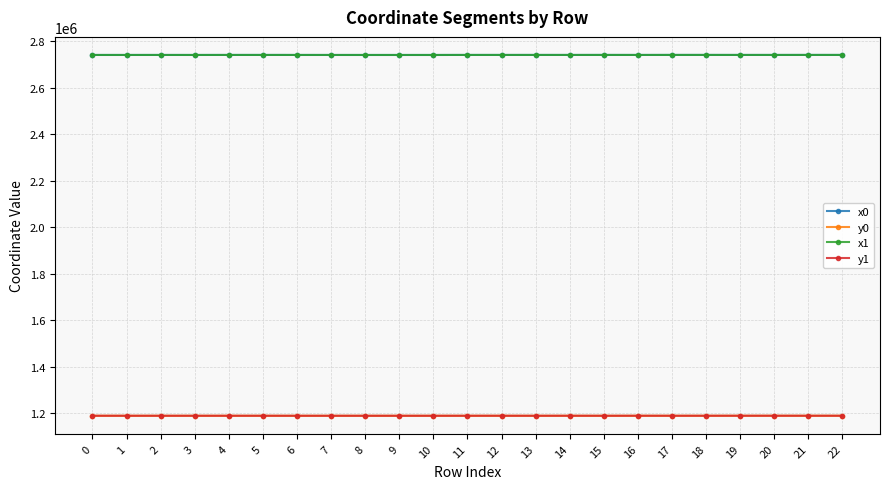

What is the greatest value displayed?

2740913.9